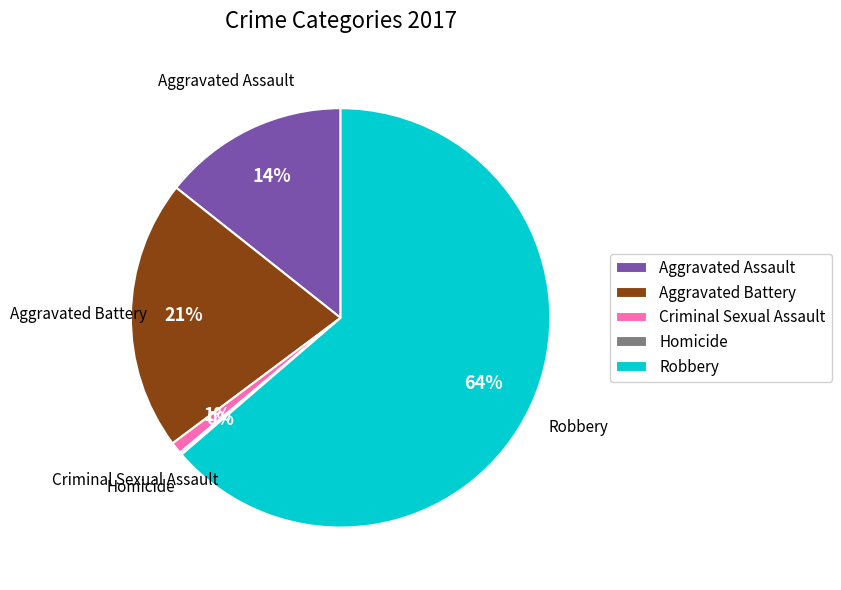

Which category accounts for the majority?

Robbery